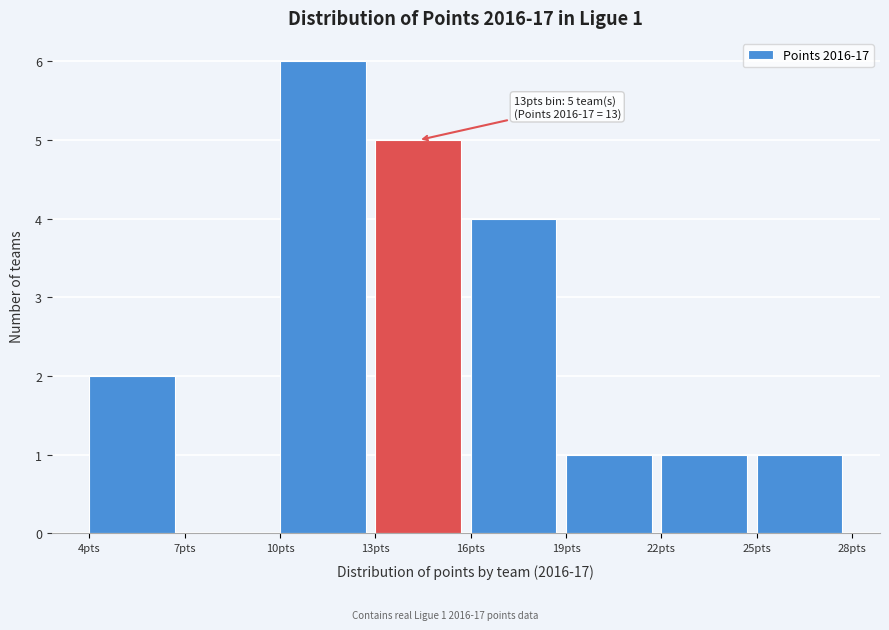

Which range on the x-axis has the tallest bar?

10 to 13